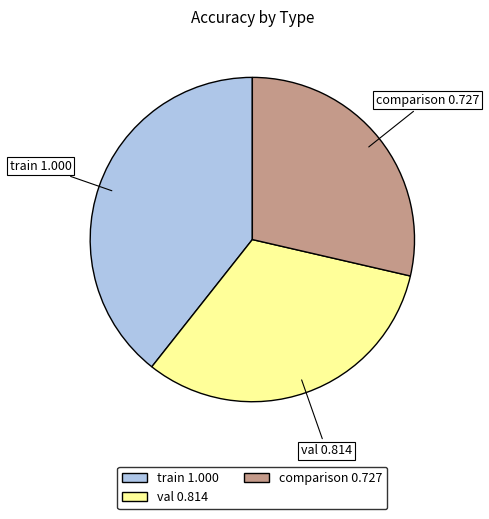

Does val account for over 50% of the chart?

No